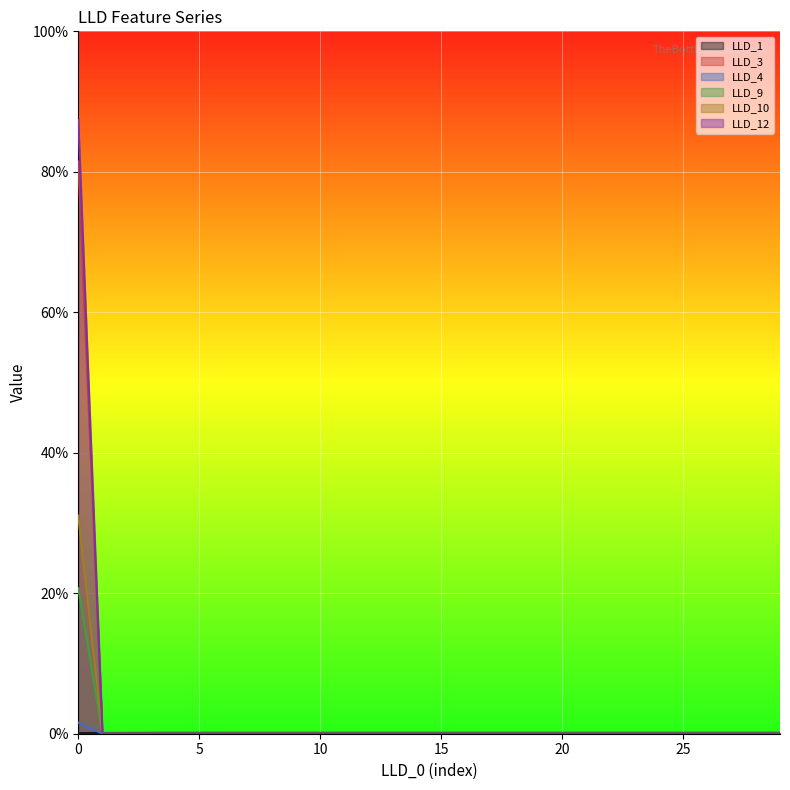

Which series ends up on top after the final intersection of LLD_4 and LLD_1?

LLD_1